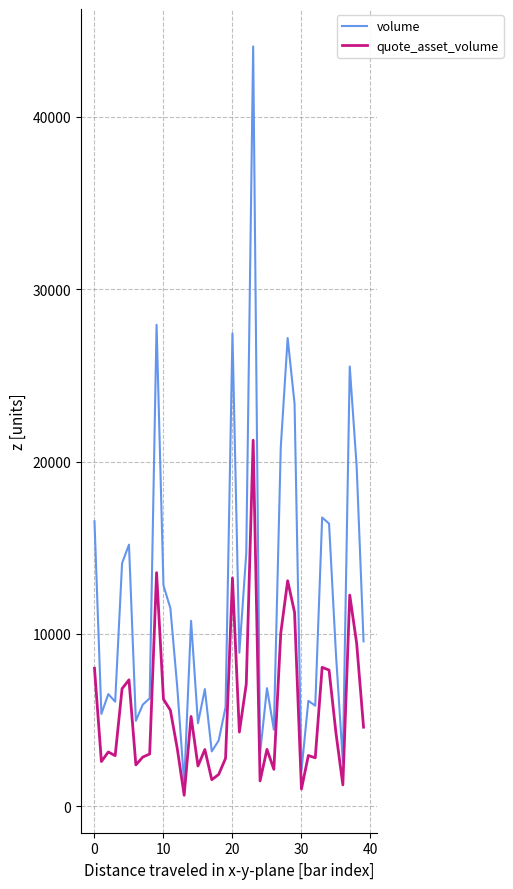

What is the maximum value shown in the chart?

44095.0